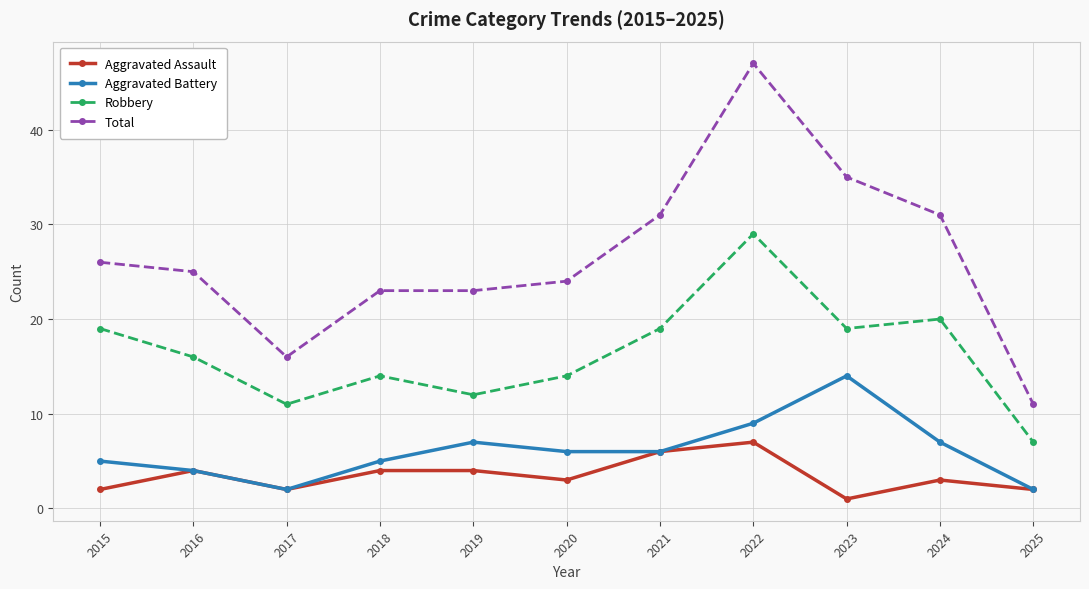

What is the highest value of the Total series?

47